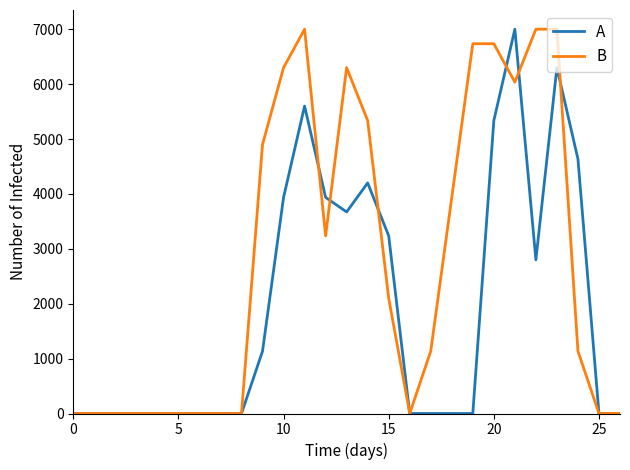

What is the maximum value for A?

7000.0